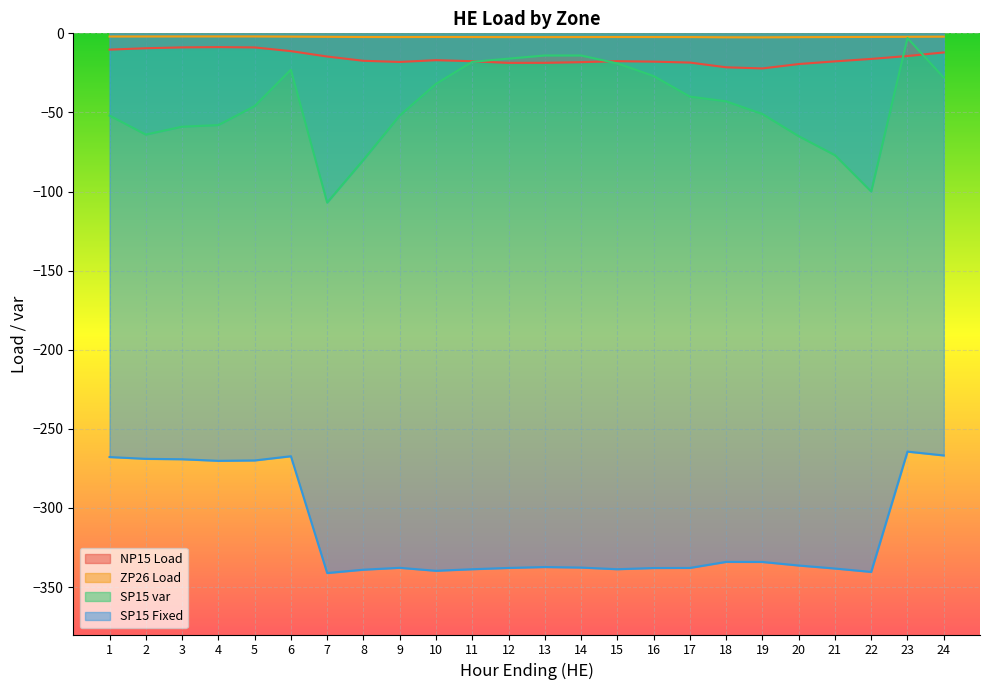

What is the spread (max minus min) of values at 17?

335.6